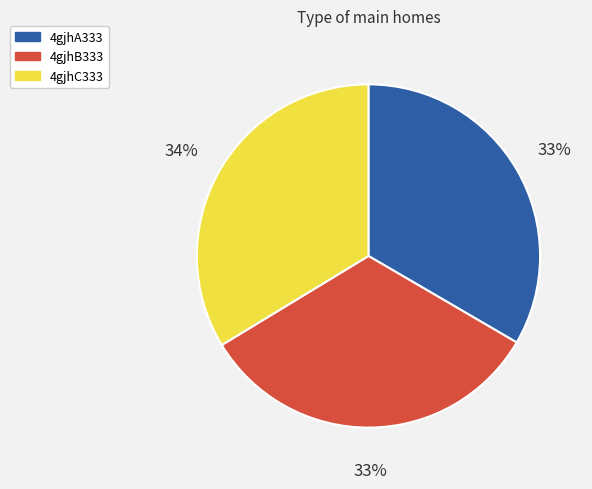

What percentage is the 4gjhB333 slice, to the nearest percent?

33%